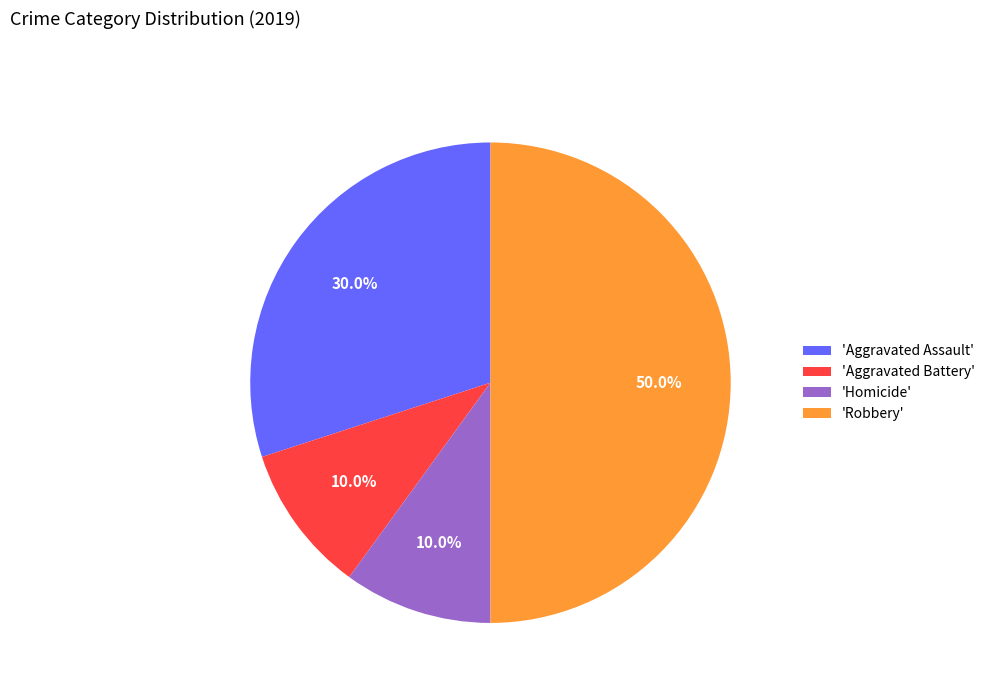

Which slice is the largest?

'Robbery'